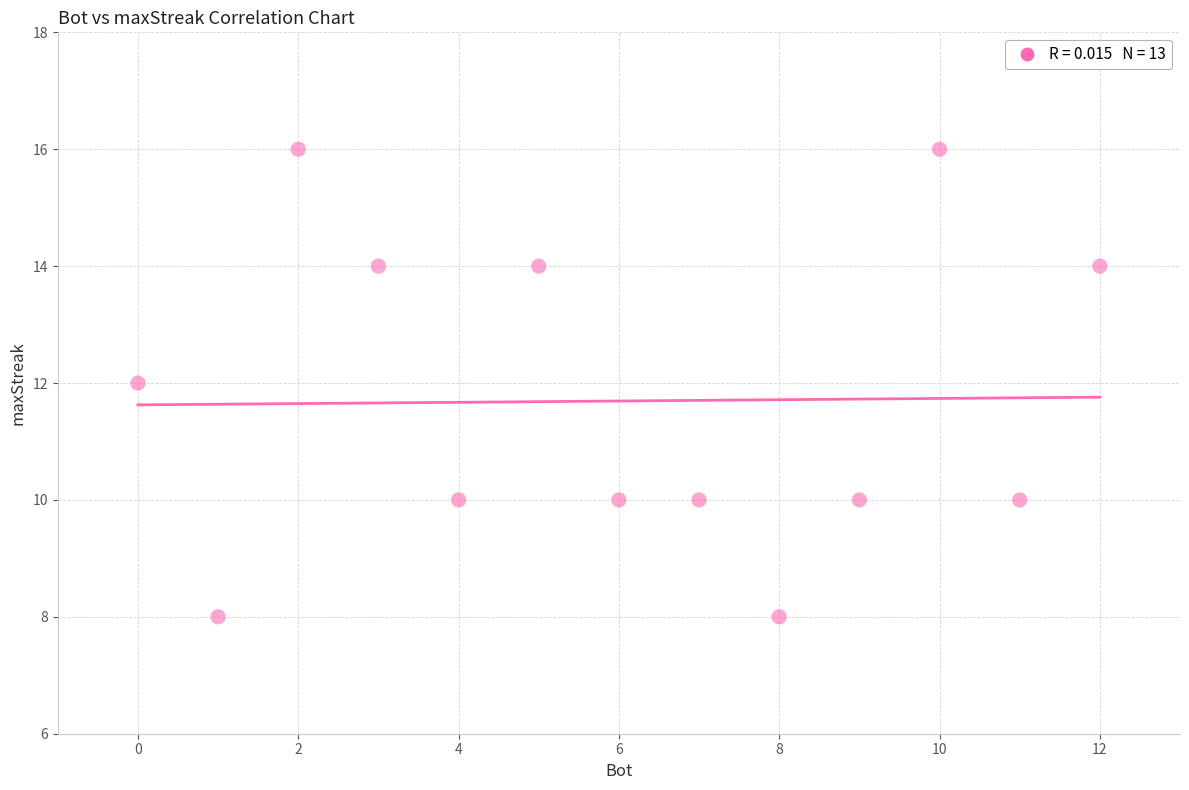

What is the range of Y values (max minus min)?

8